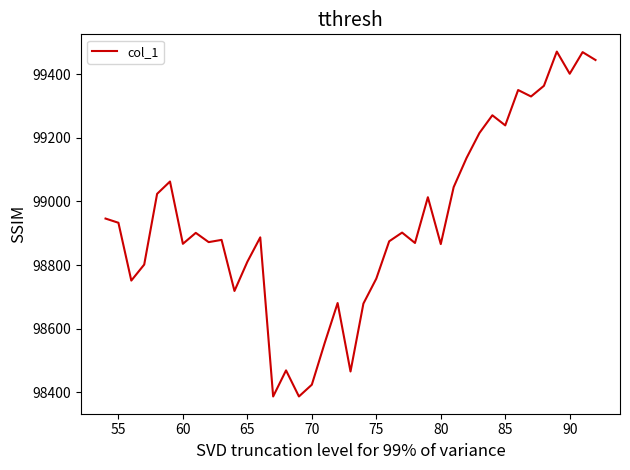

What is the minimum value shown in the chart?

98387.1